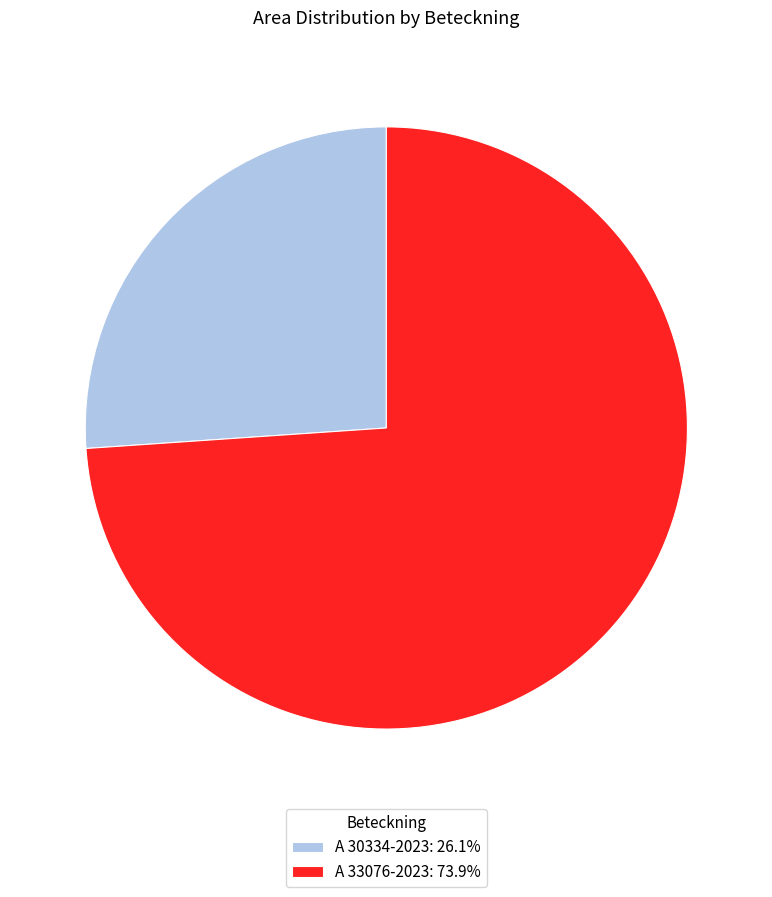

What is the ratio of the value at A 30334-2023: 26.1% to the value at A 33076-2023: 73.9%?

0.4